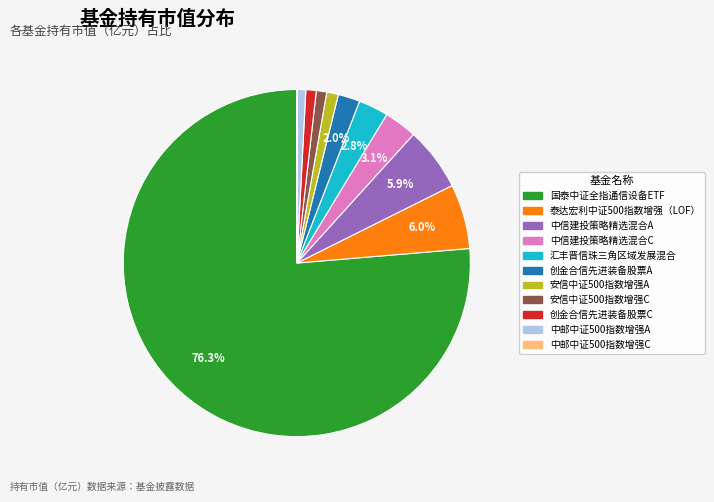

Is it true that 中信建投策略精选混合C is 3% of the pie?

True